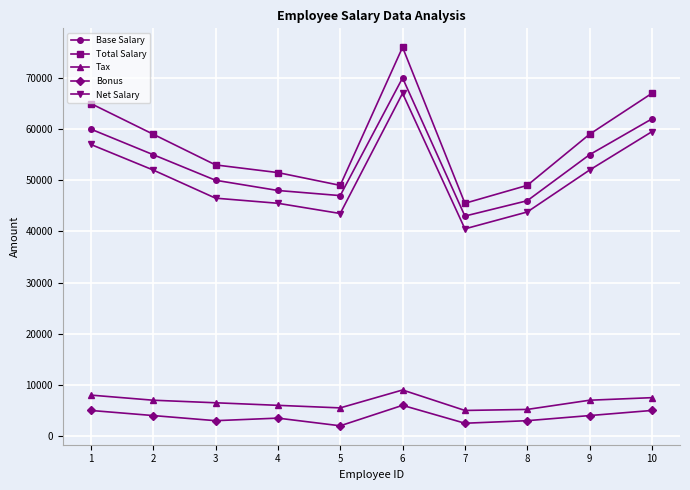

What is the difference between the maximum and second lowest values in the Bonus series?

3500